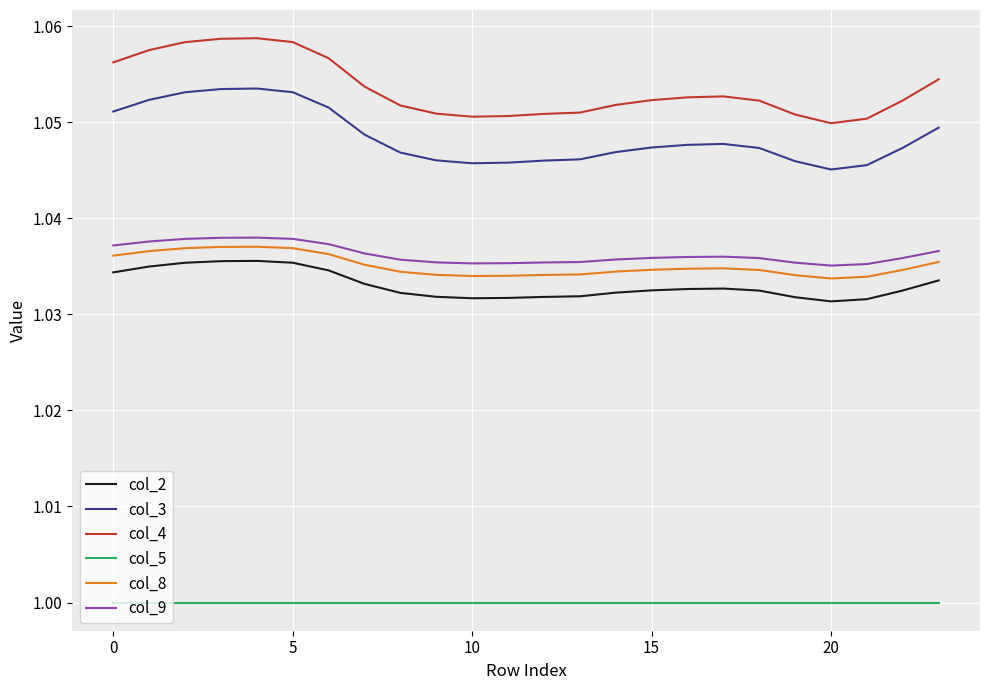

Which series has the widest spread of values?

col_4